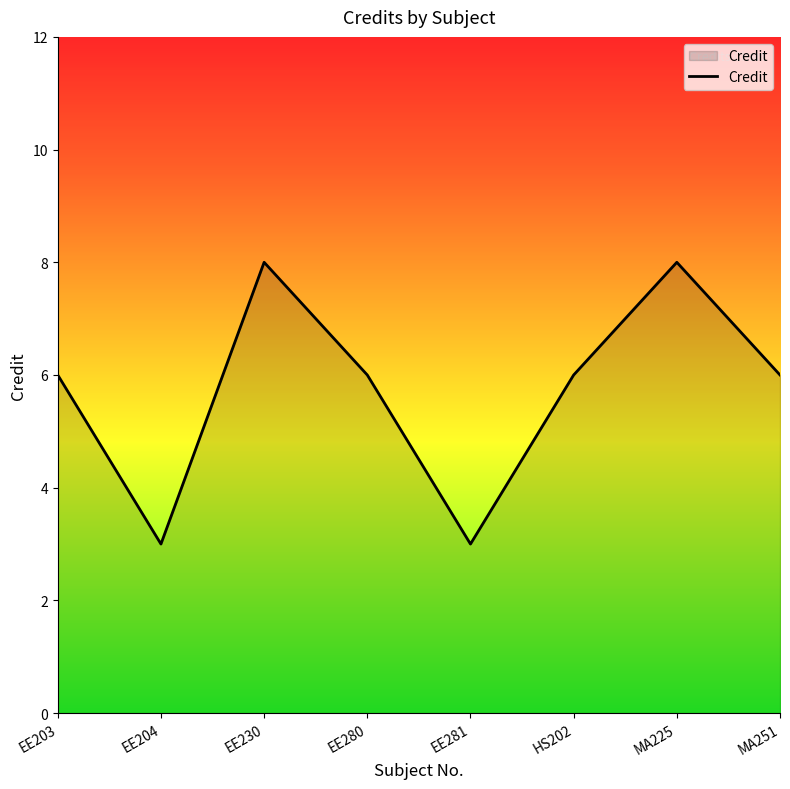

What position from the left is EE230?

3